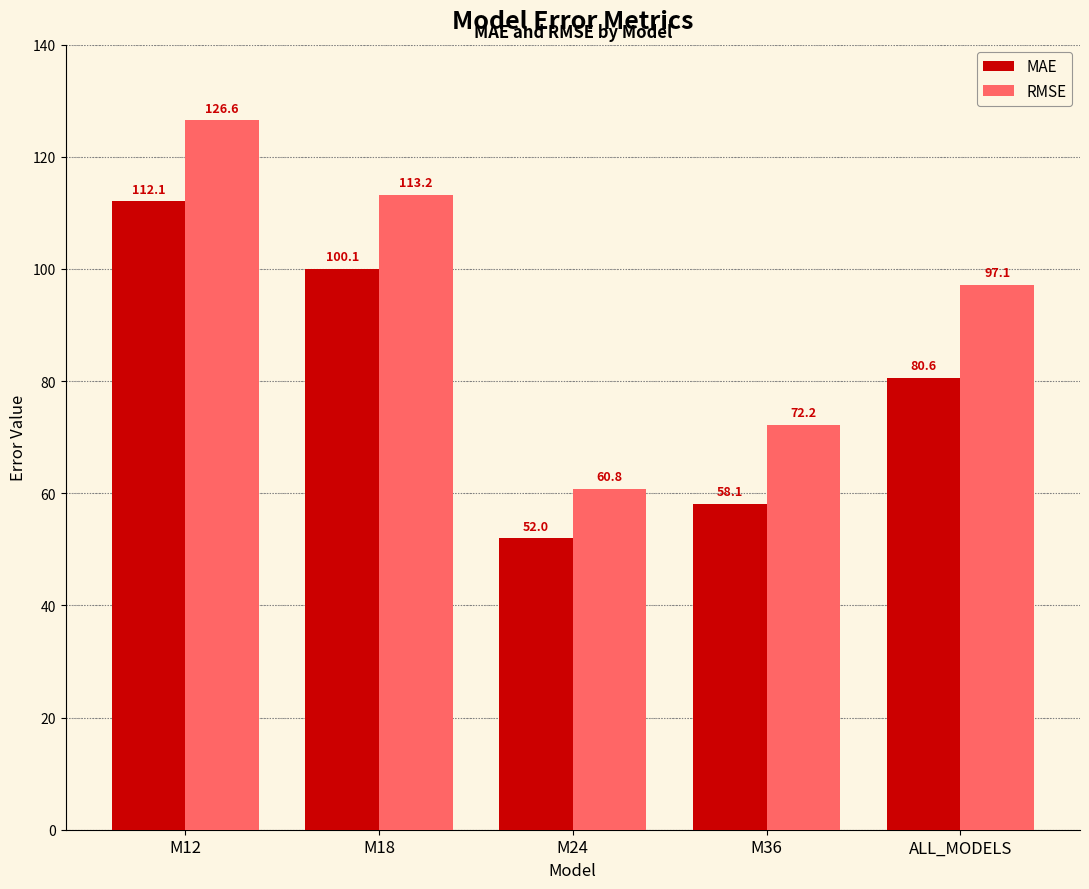

What is the difference between the RMSE values at ALL_MODELS and M24?

36.3